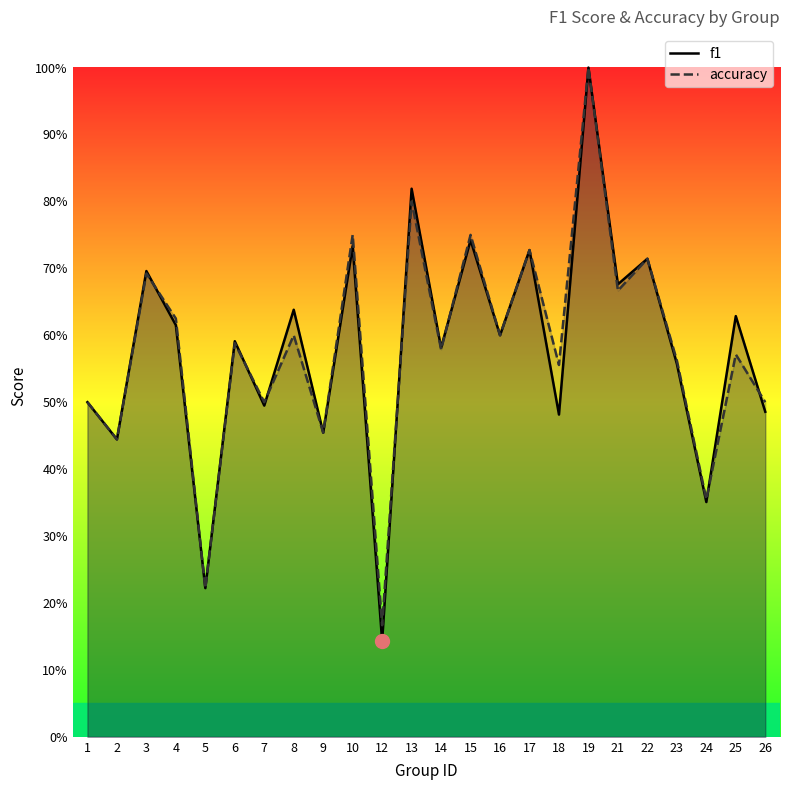

What is the smallest value displayed?

0.1